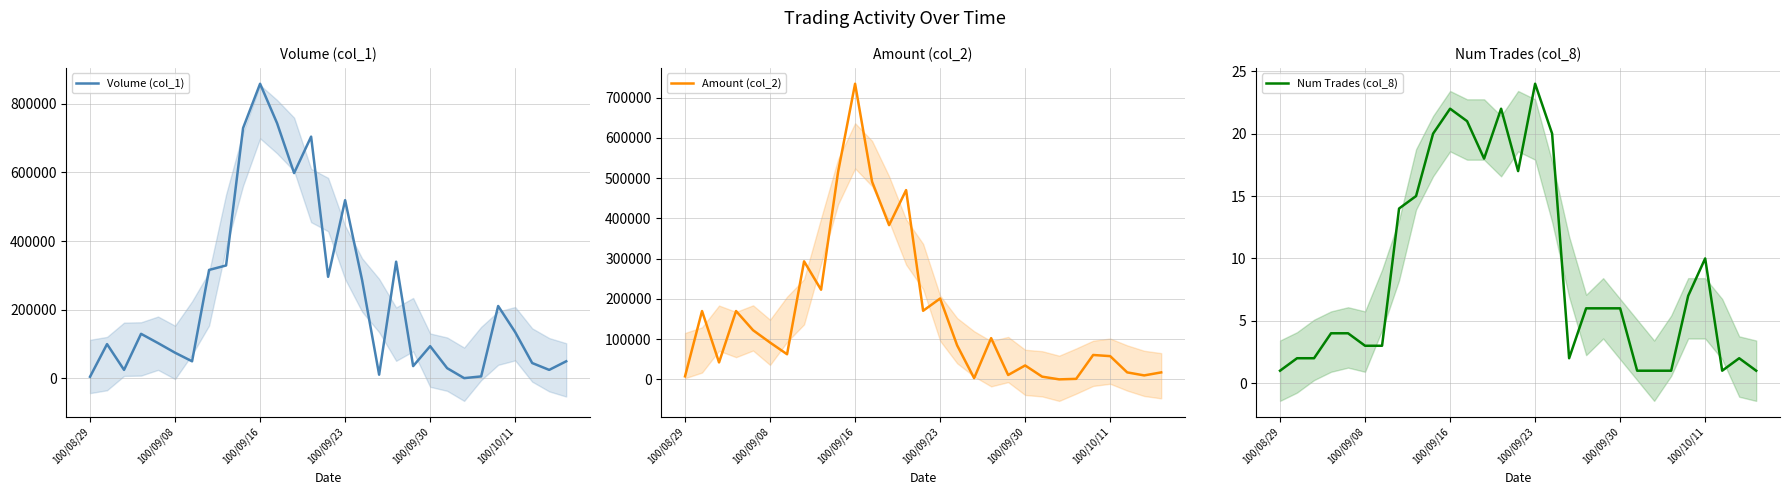

What is the difference between the maximum and second lowest values in the Amount (col_2) series?

733330